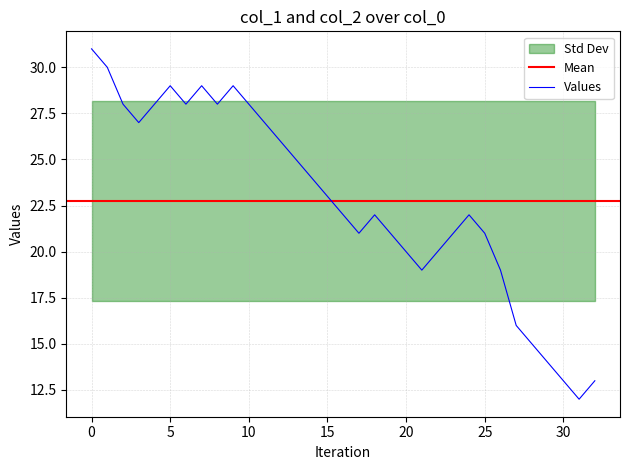

What is the minimum value for Values?

12